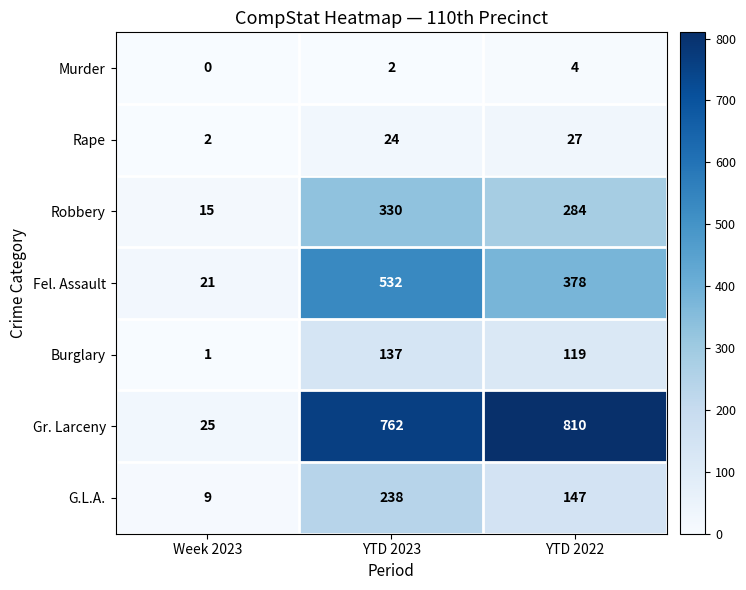

What is the difference between the highest and lowest values at Week 2023?

25